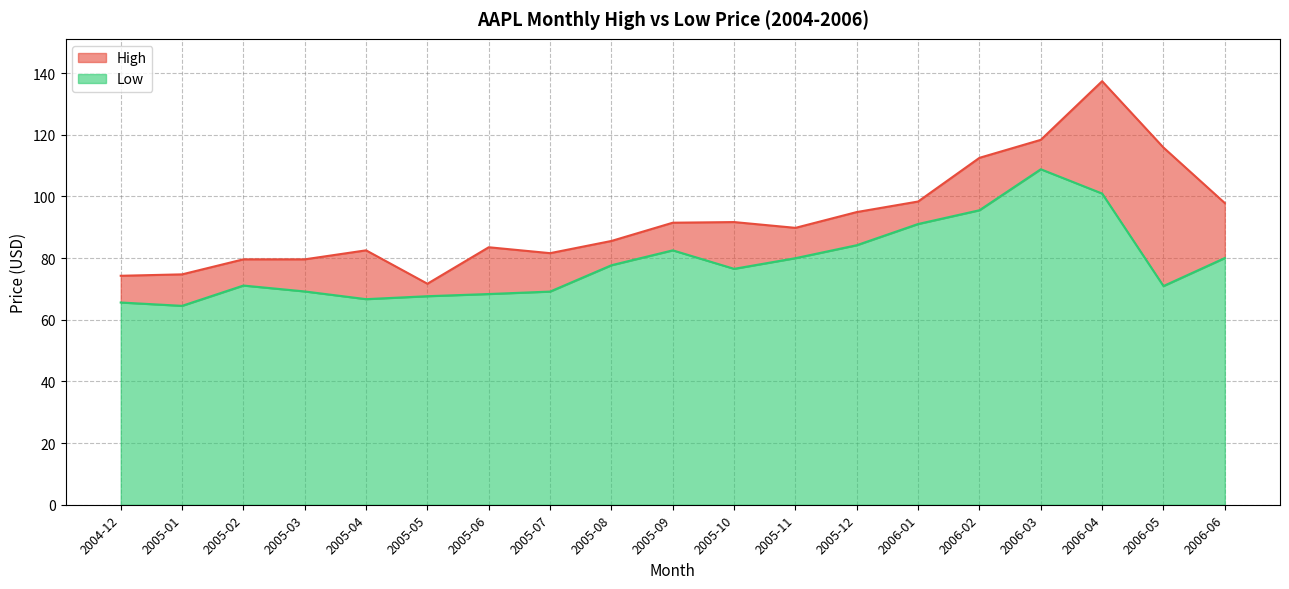

True or false: High and Low intersect in this chart.

False